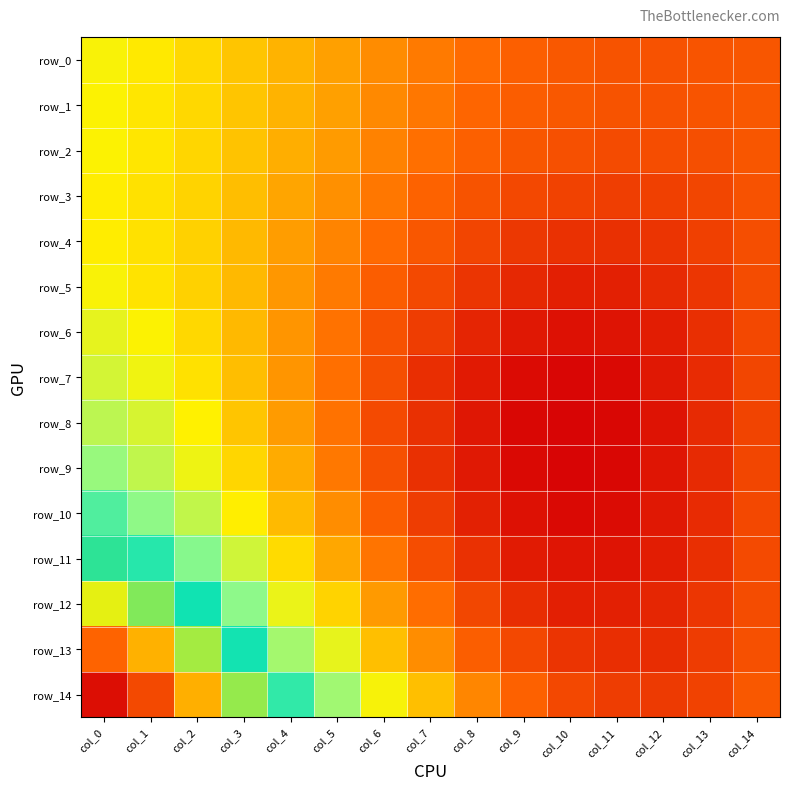

How many series are shown in this chart?

15